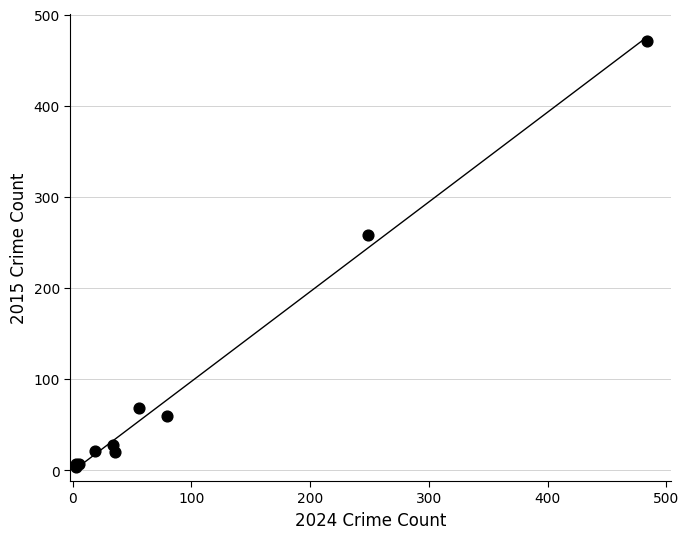

What Y value in the scatter plot is closest to 237?

258